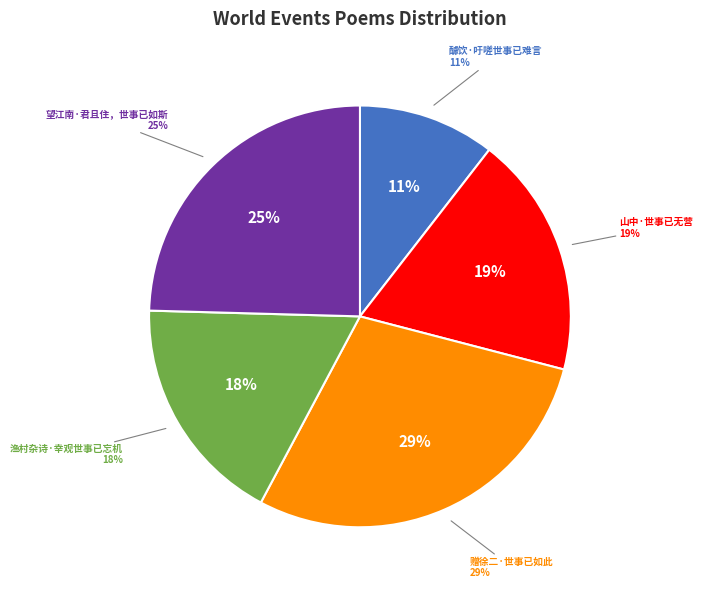

To the nearest percent, what percentage of the pie is 醵饮·吁嗟世事已难言?

11%